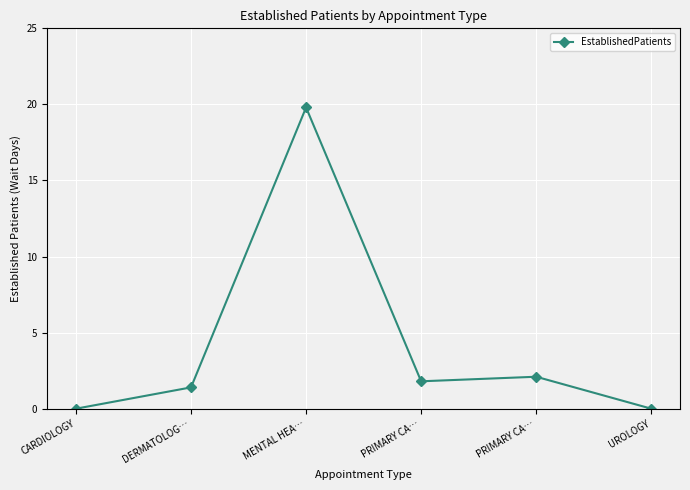

Reading right to left, transcribe all the data shown in this chart.

UROLOGY=0.0	PRIMARY CA…=2.1	PRIMARY CA…=1.8	MENTAL HEA…=19.8	DERMATOLOG…=1.4	CARDIOLOGY=0.0